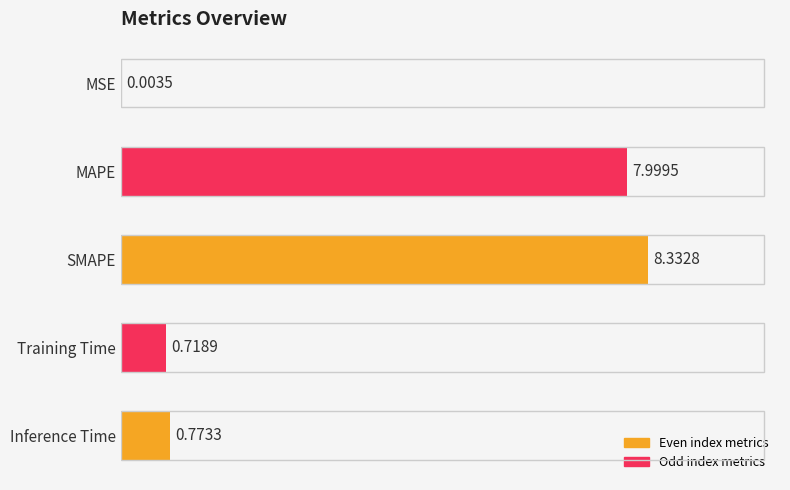

Which category has the highest value across all series?

SMAPE